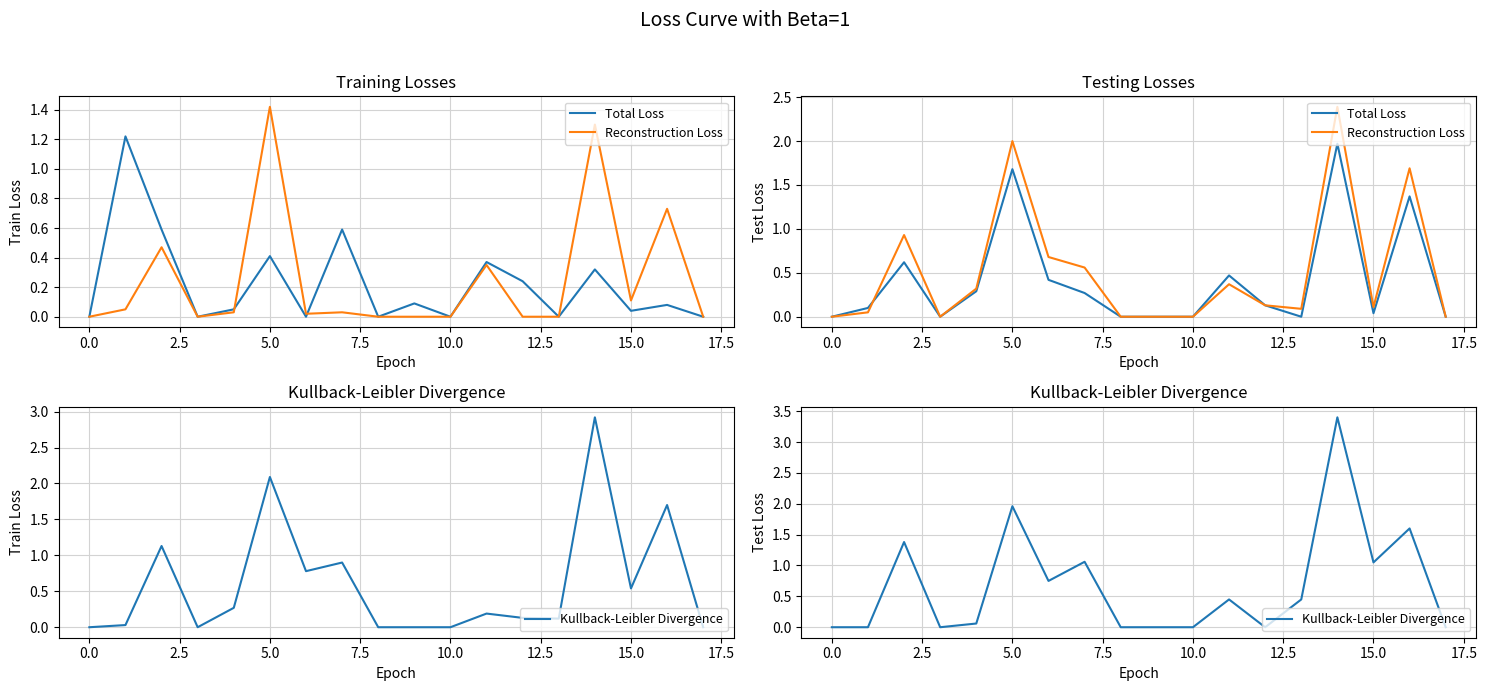

At which category is the sum across all series the highest?

14